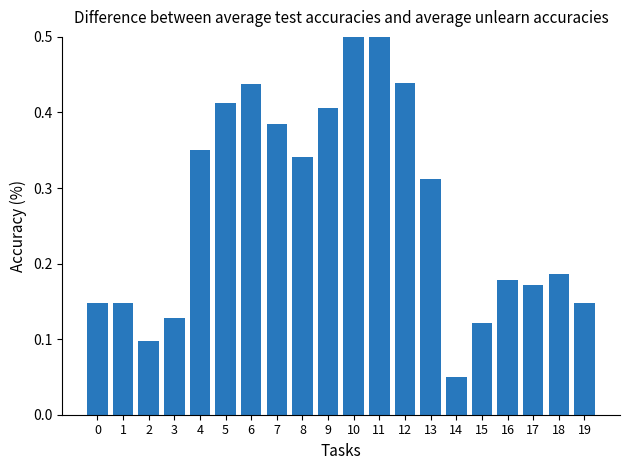

What is the value of the 20th bar from the left?

0.1